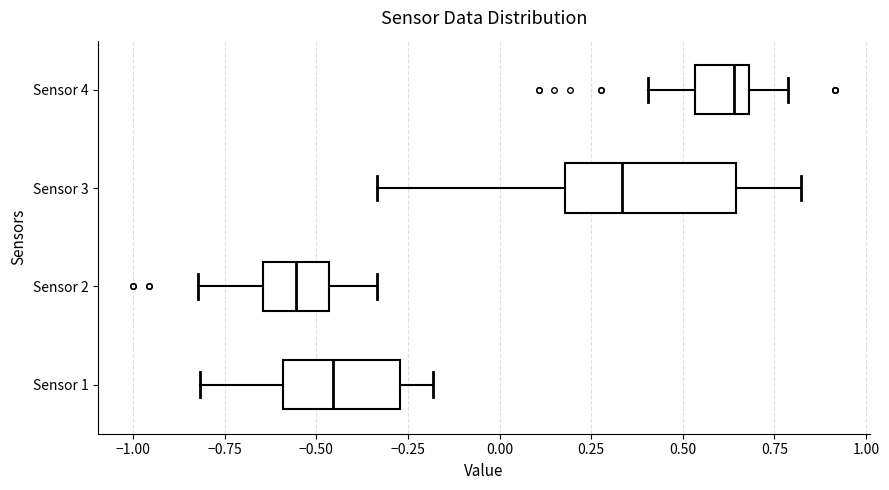

Comparing the boxes themselves (not the whiskers), which one is the widest?

Sensor 3